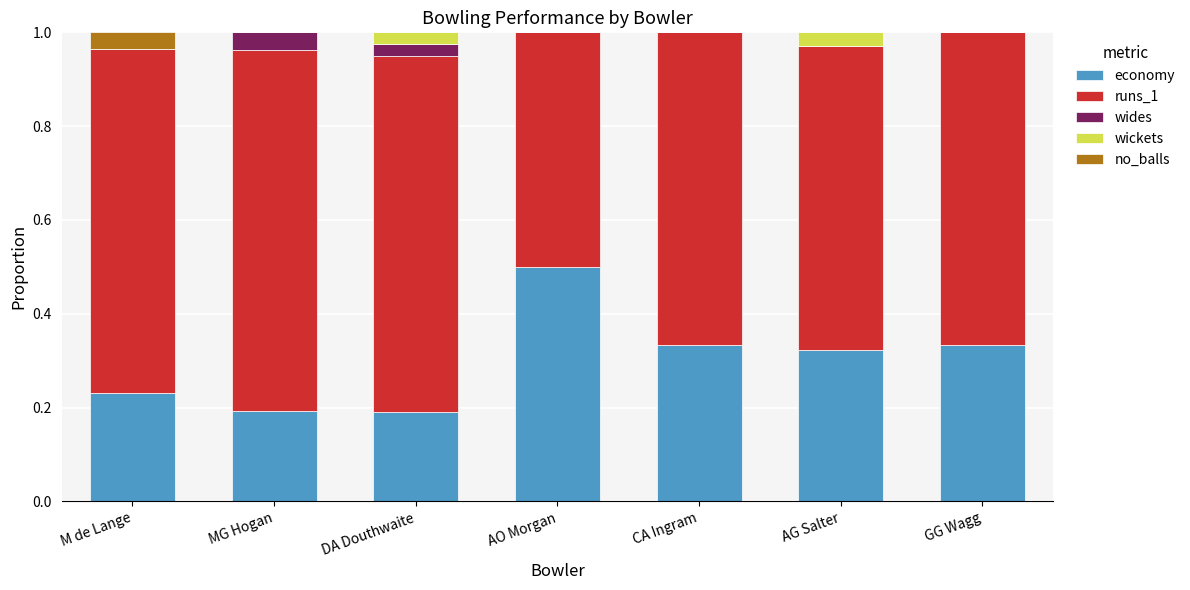

What is the total value across all series at CA Ingram?

1.0